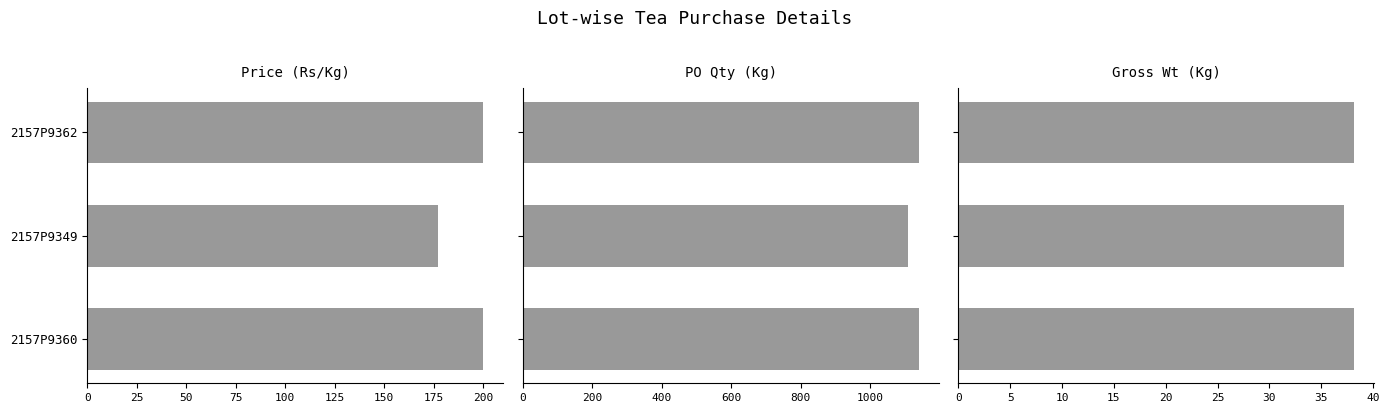

How many groups of bars are there?

3